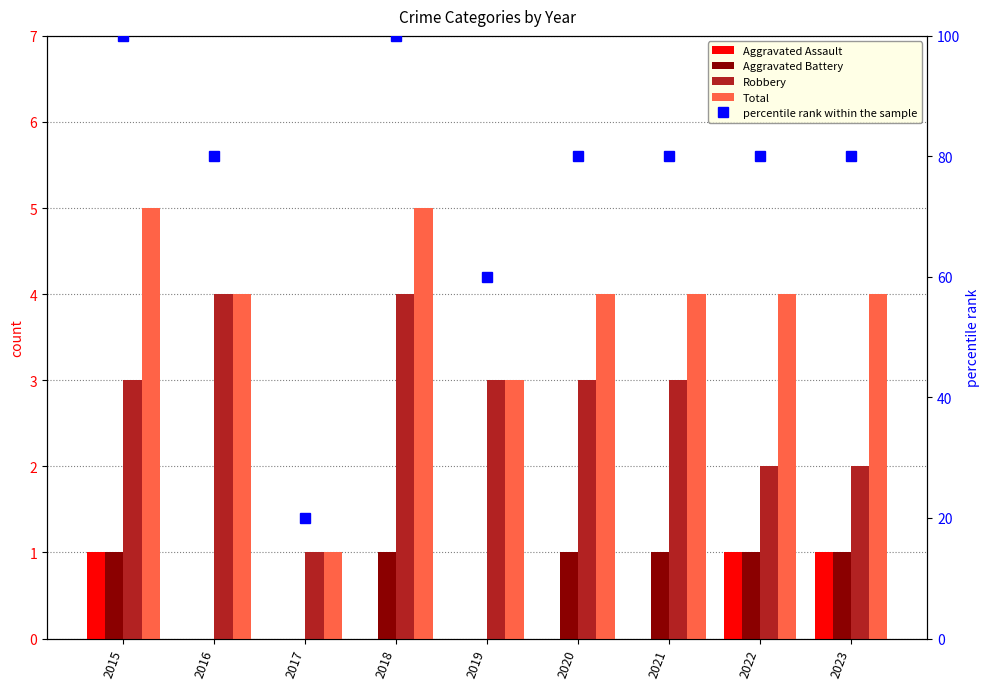

What value does the percentile rank within the sample series have at 2017, to the nearest 5?

20